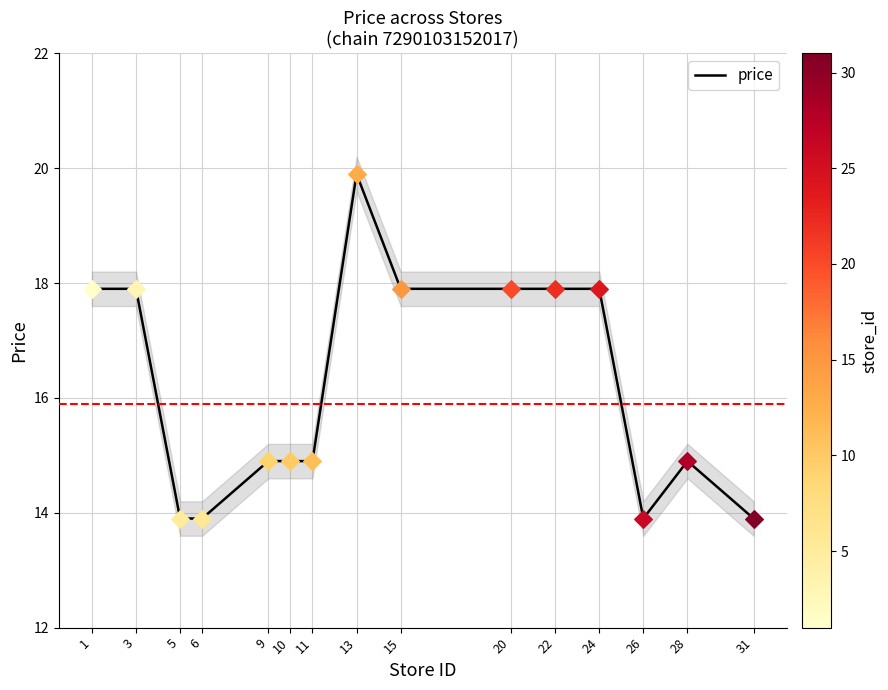

What is the change in value from 3 to 28?

-3.0